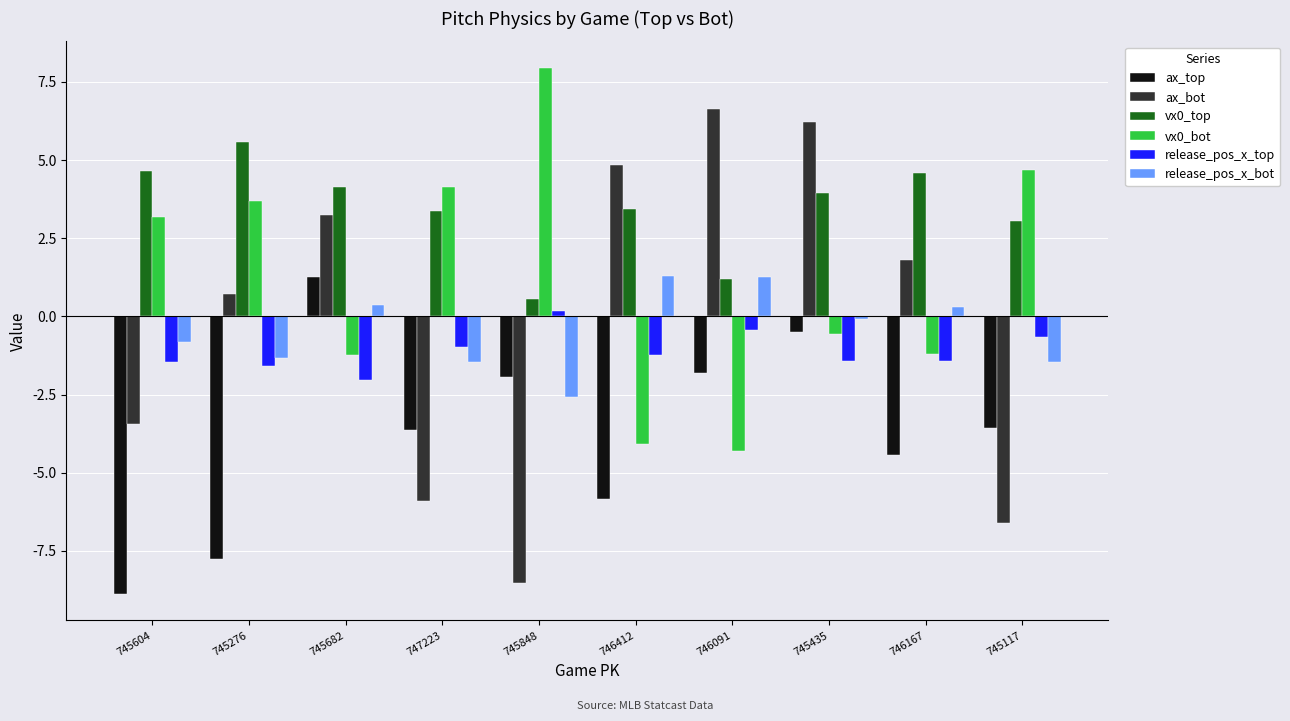

Read the release_pos_x_top value at 745117.

-0.7